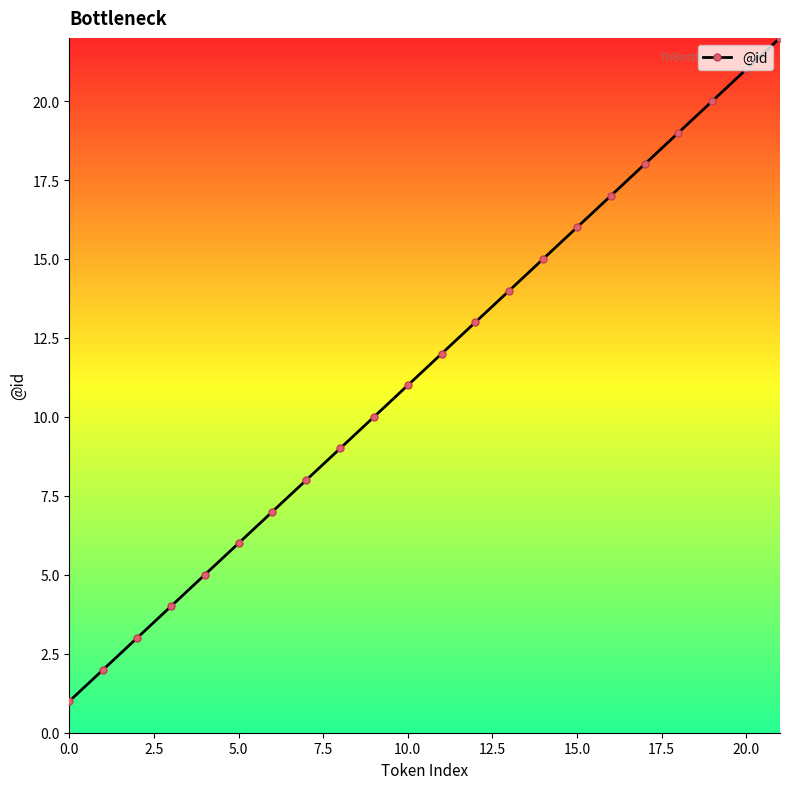

What is the difference between the second highest and second lowest values?

19